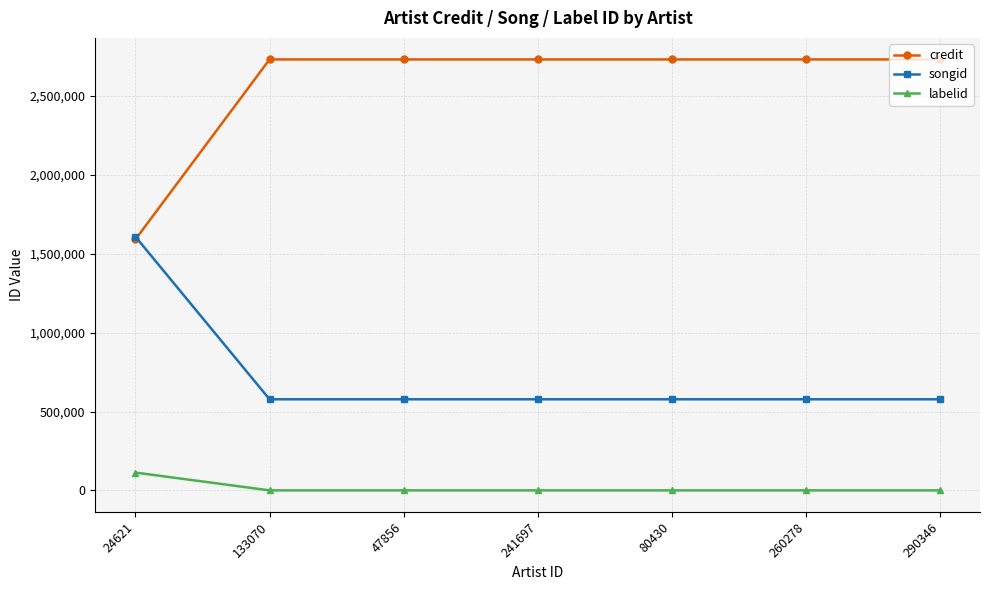

What is the difference between the maximum and minimum values in the labelid series?

112638